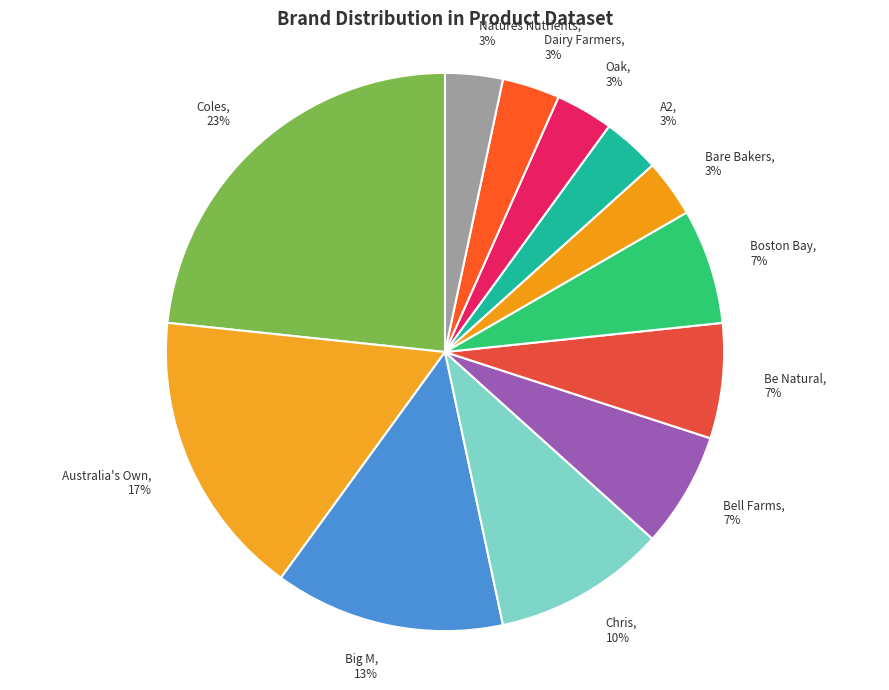

Is the sum of Oak and Bare Bakers greater than half?

No